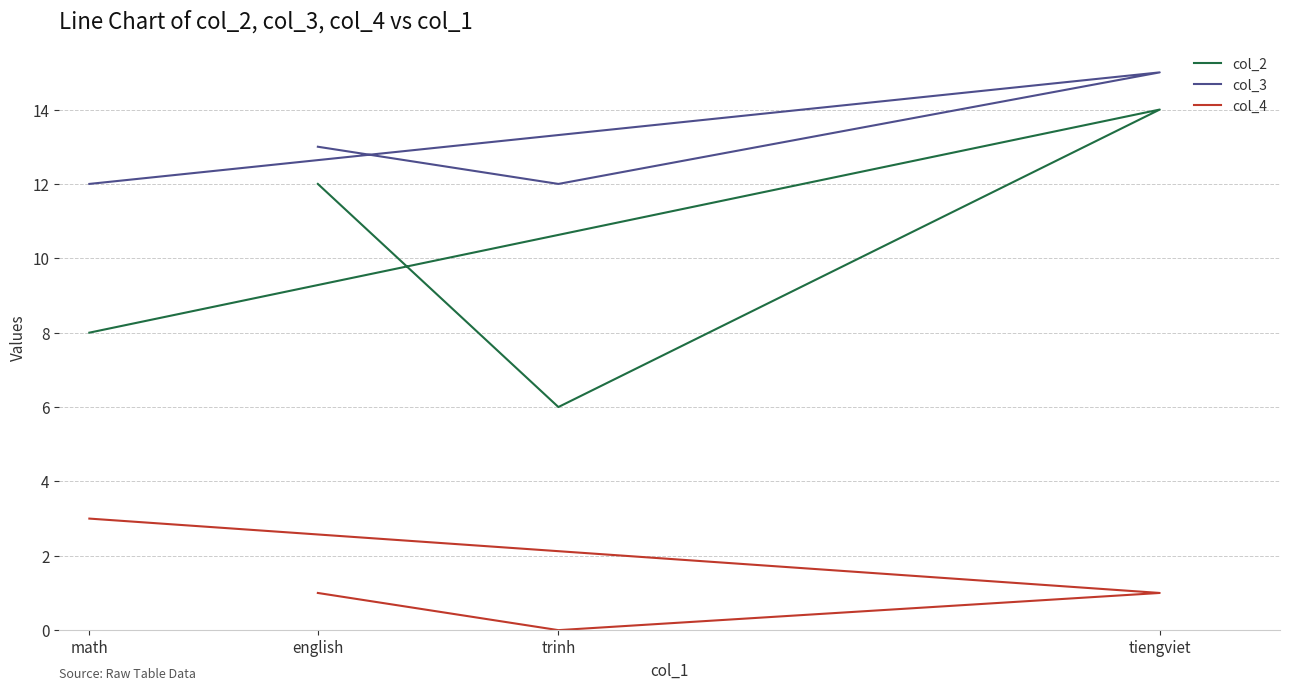

At which category does col_4 reach its first local valley?

trinh